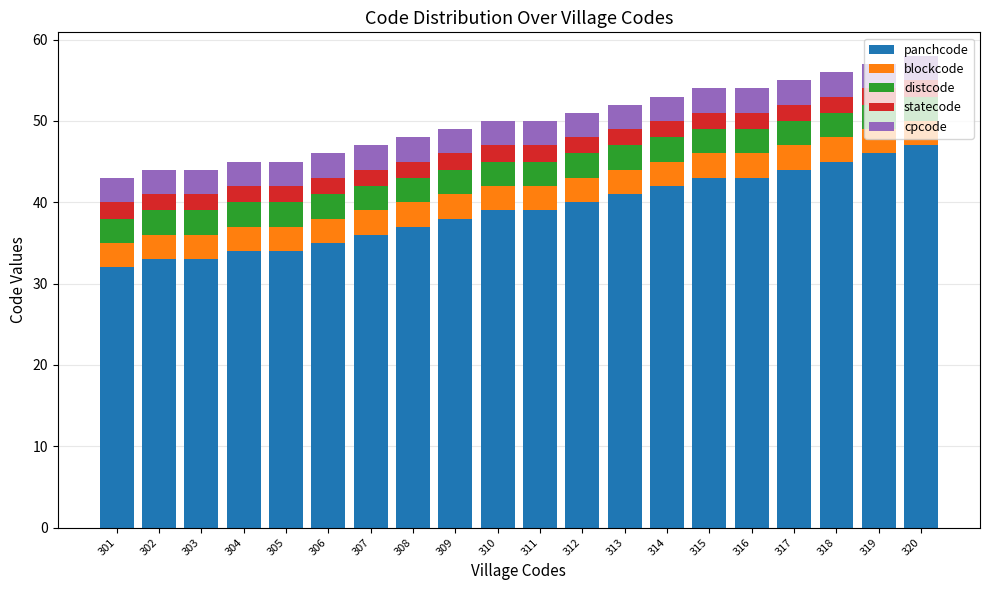

What is the total value across all series at 309?

49